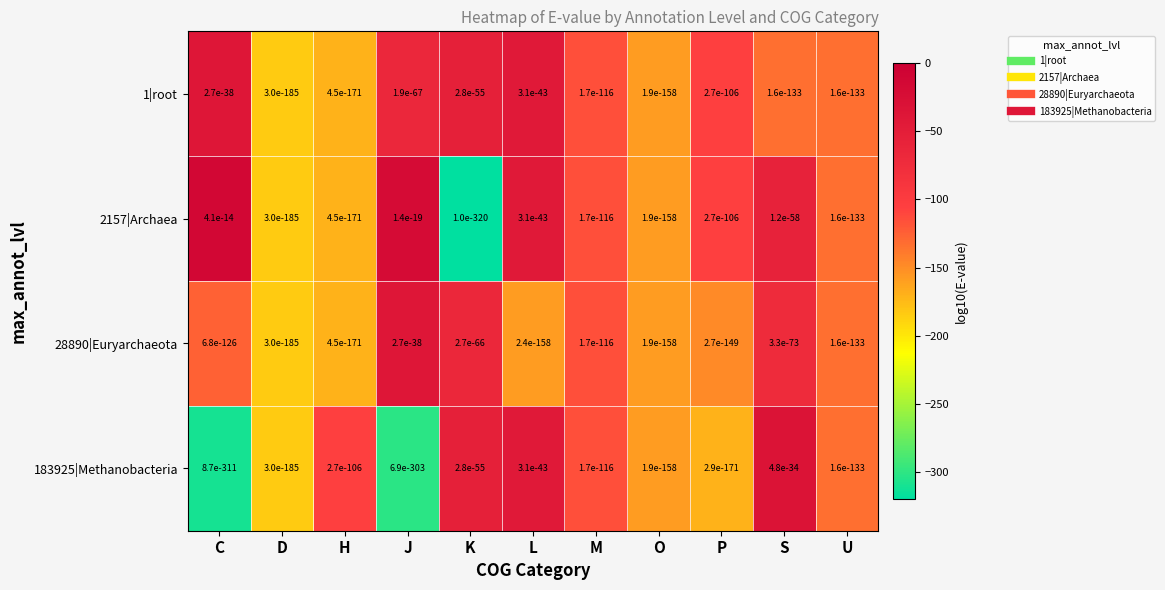

What is the spread (max minus min) of values at P?

65.0